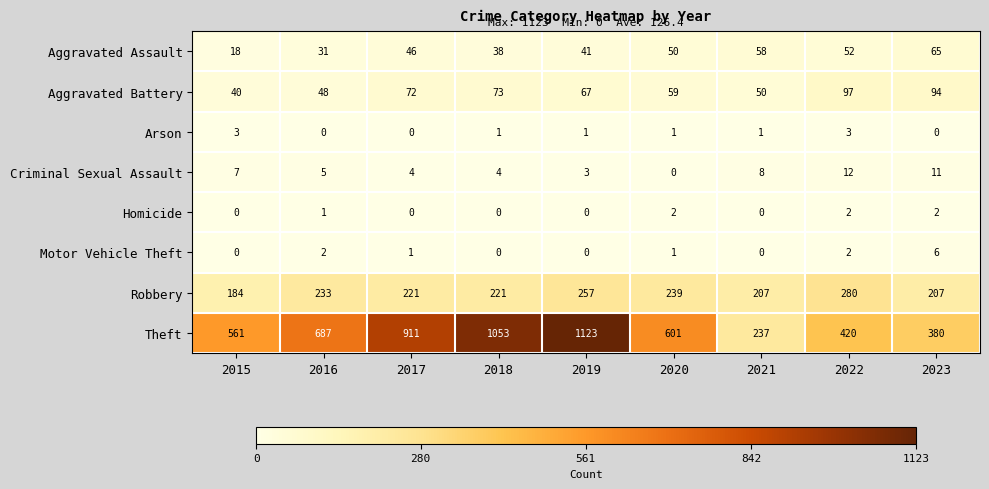

Count the Homicide values in the range 0 to 2.

9